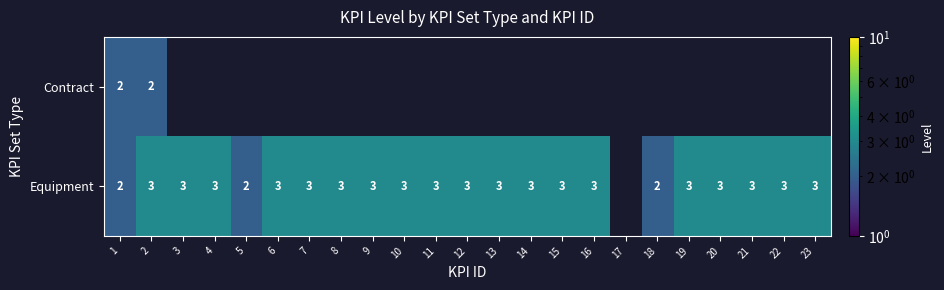

Is it true that Equipment equals 3 at 2?

True